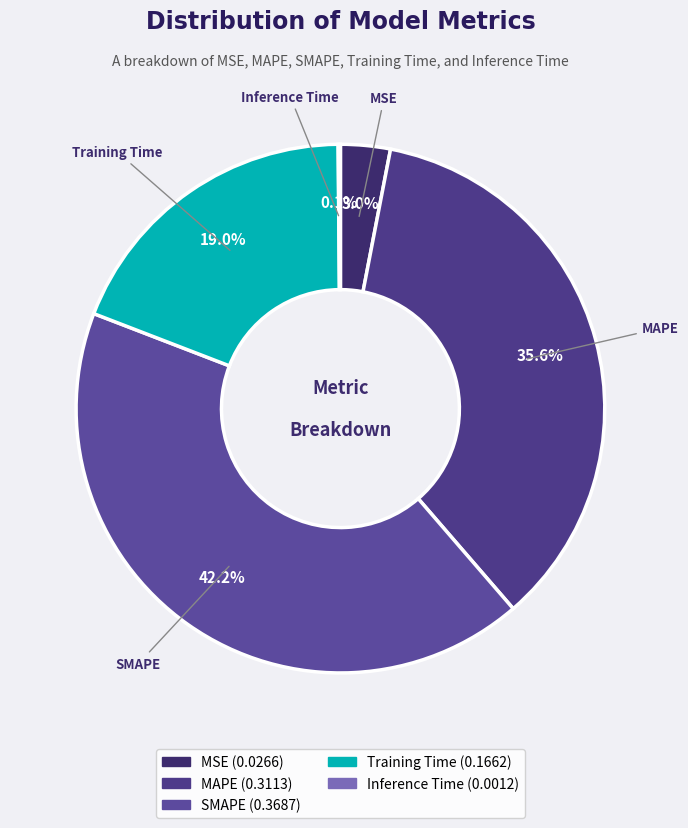

To the nearest percent, what portion does Training Time represent?

19%